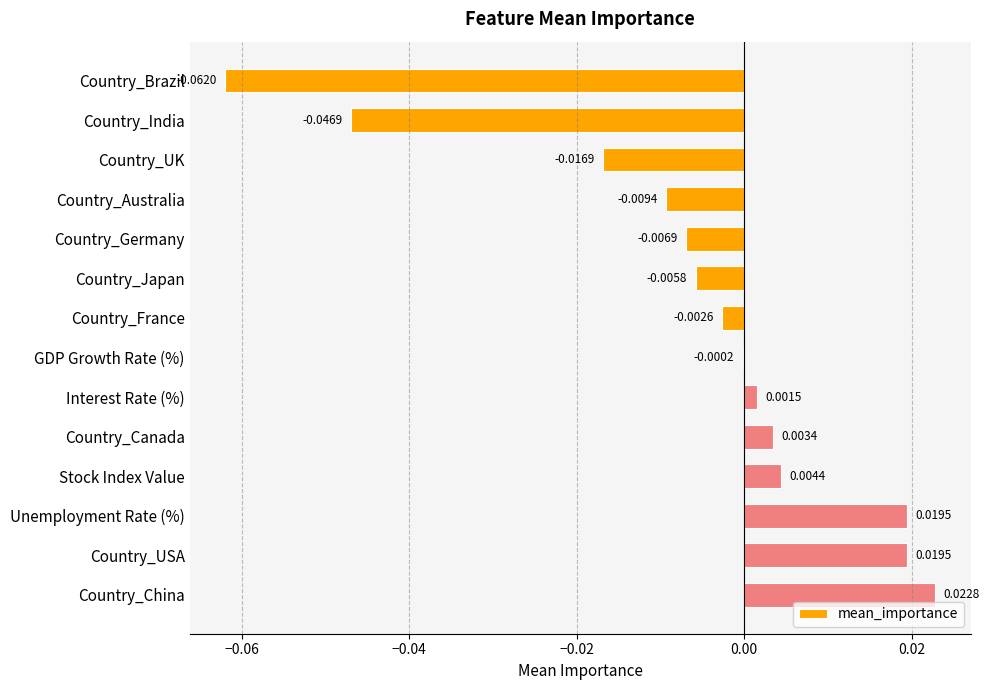

Are the bars horizontal?

Yes